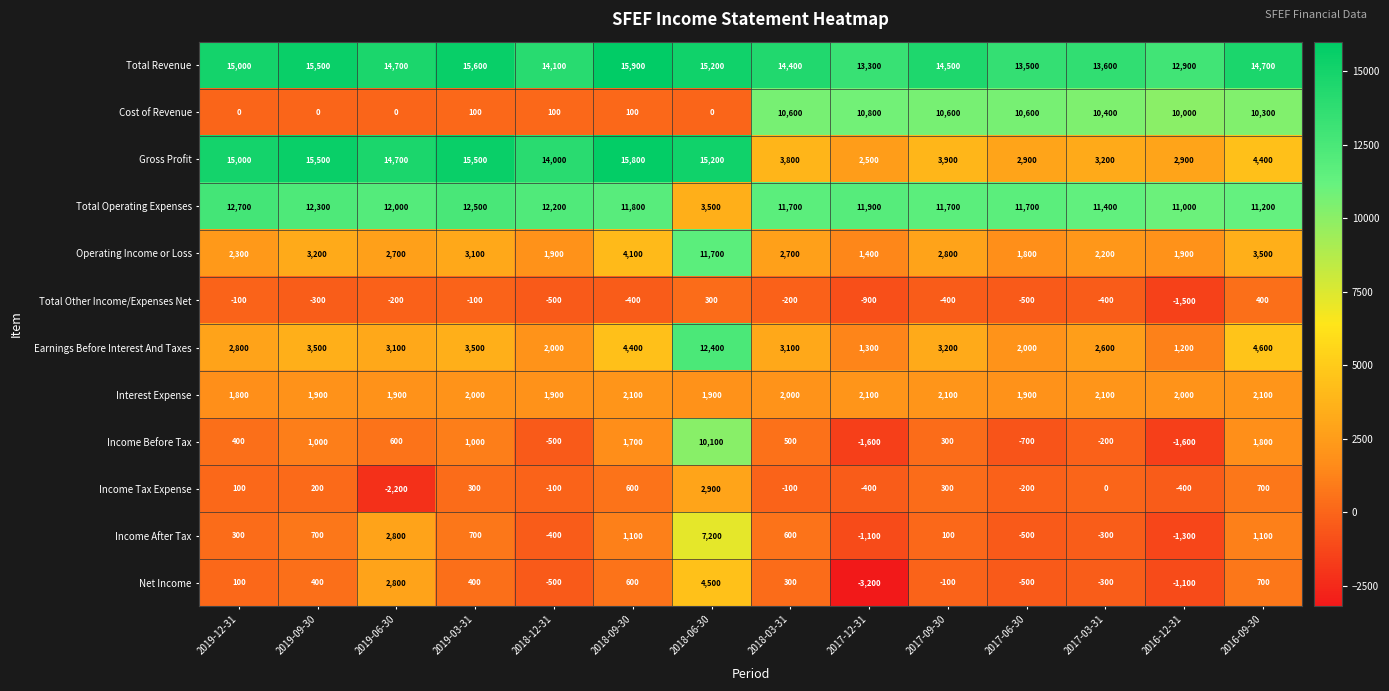

What is the difference between the maximum and minimum values in the Total Operating Expenses series?

9200